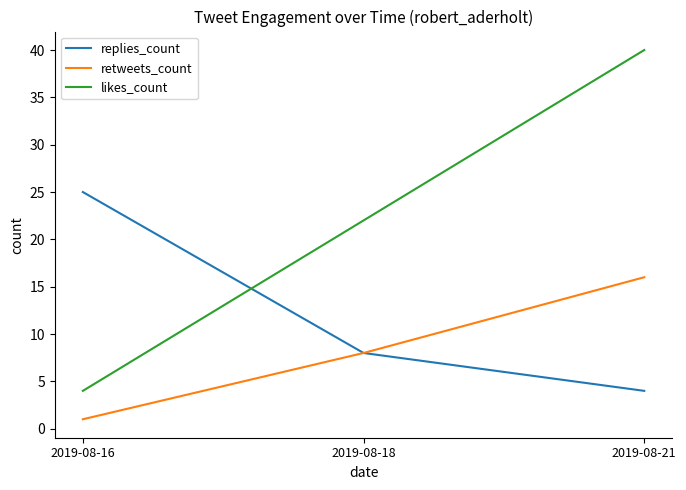

The likes_count series shows 12 at 2019-08-21. True or false?

False